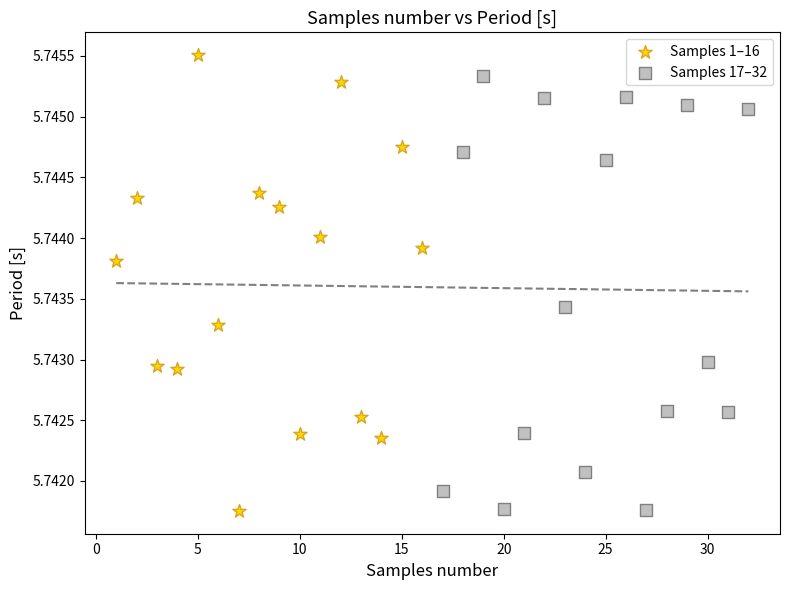

Which series has the widest spread of Y values?

Samples 1–16